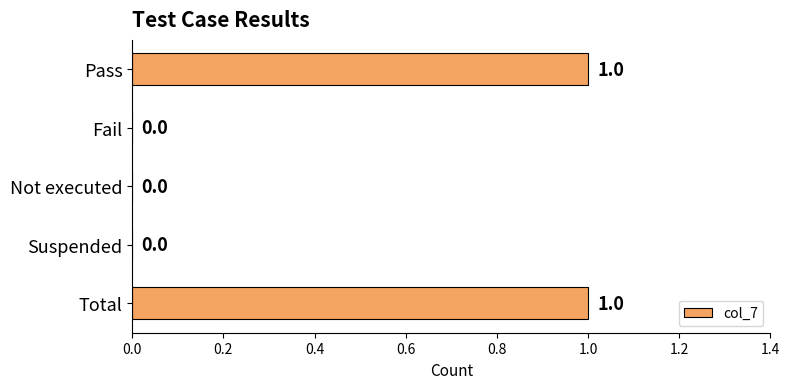

Reading top to bottom, list all the values displayed in this chart.

Pass=1	Fail=0	Not executed=0	Suspended=0	Total=1